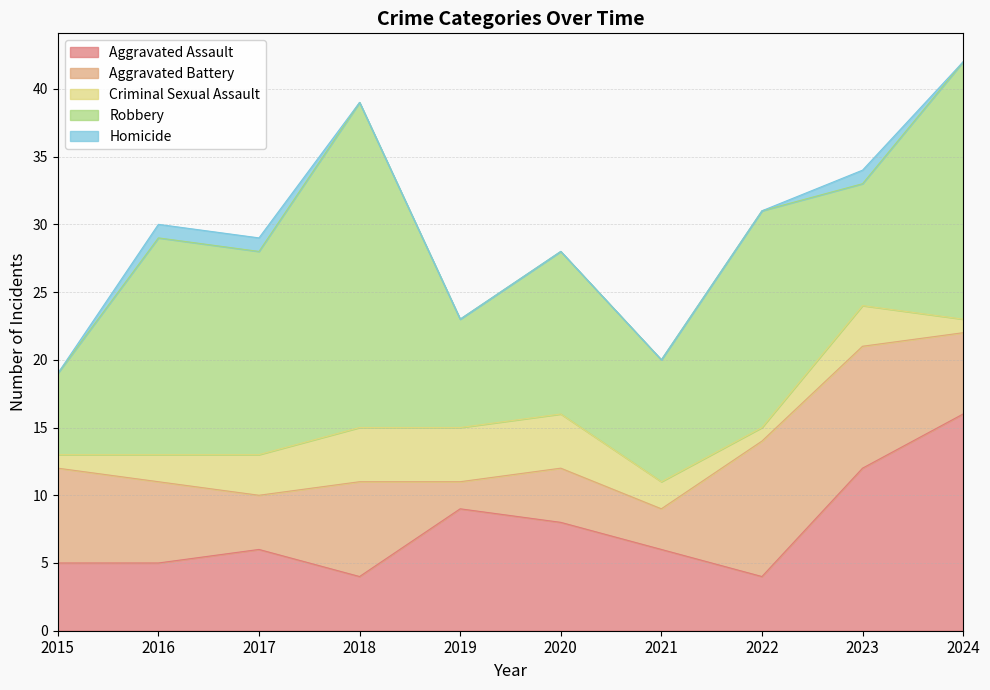

True or false: Robbery has more than 0 points higher than both neighbors.

True